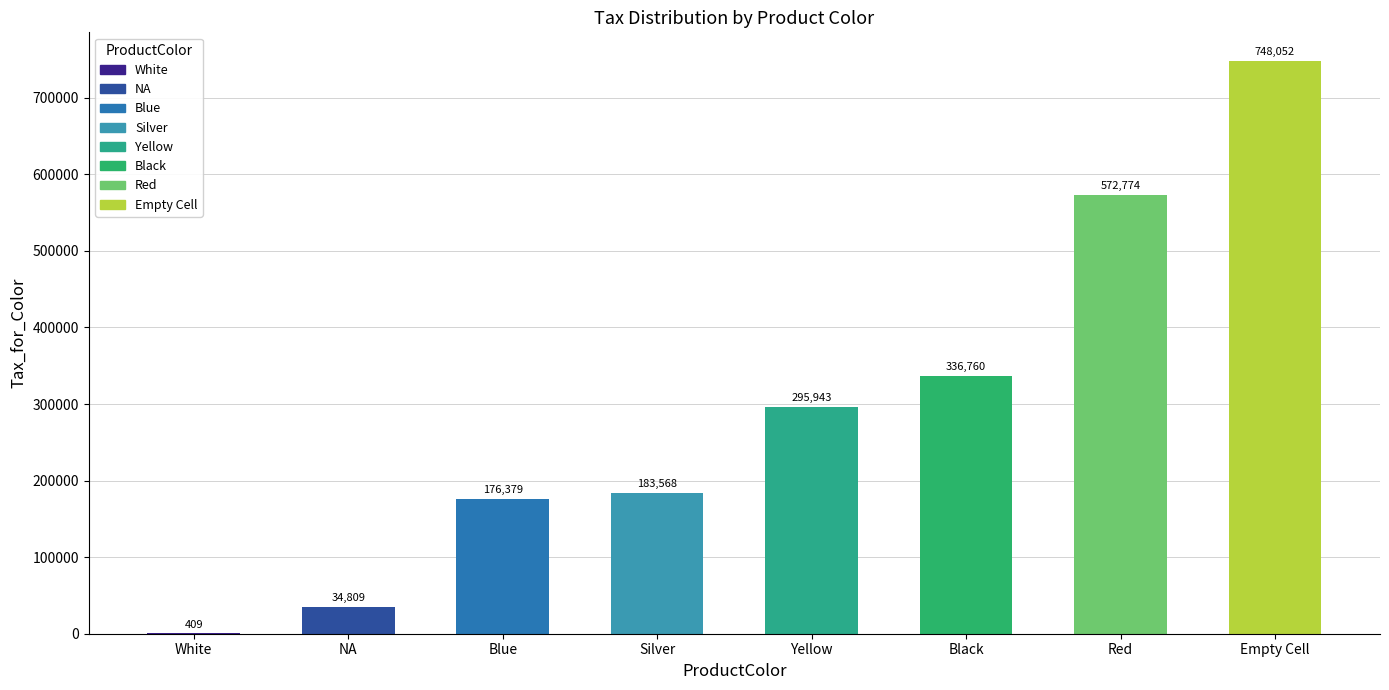

At which label is the value closest to 374230?

Black